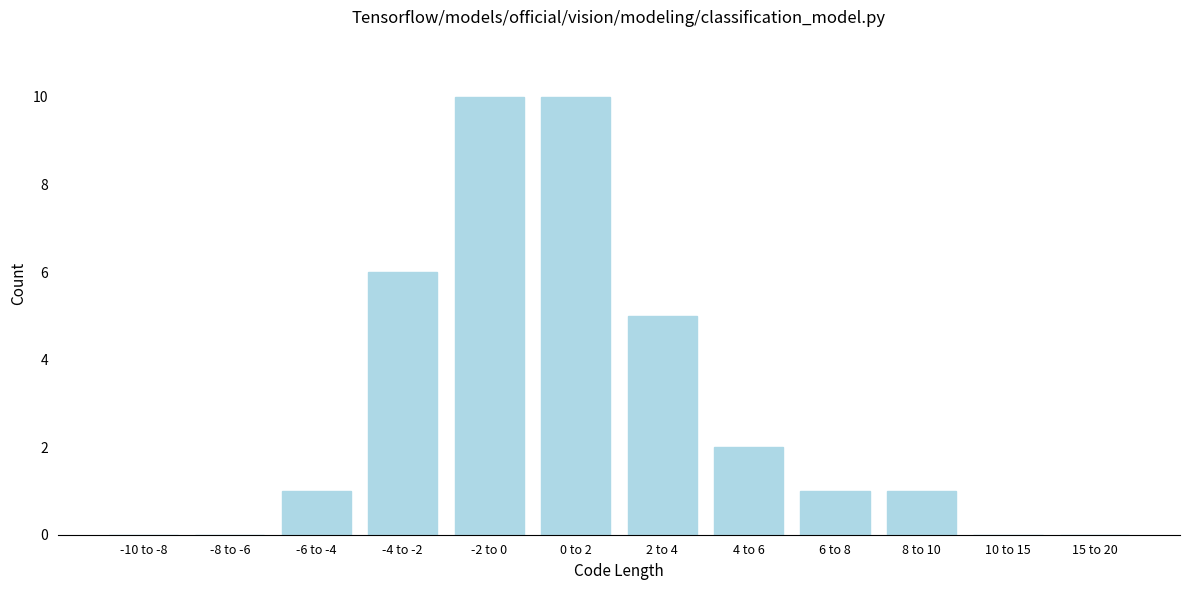

Reading left to right, transcribe all the data shown in this chart.

-10 to -8=0	-8 to -6=0	-6 to -4=1	-4 to -2=6	-2 to 0=10	0 to 2=10	2 to 4=5	4 to 6=2	6 to 8=1	8 to 10=1	10 to 15=0	15 to 20=0